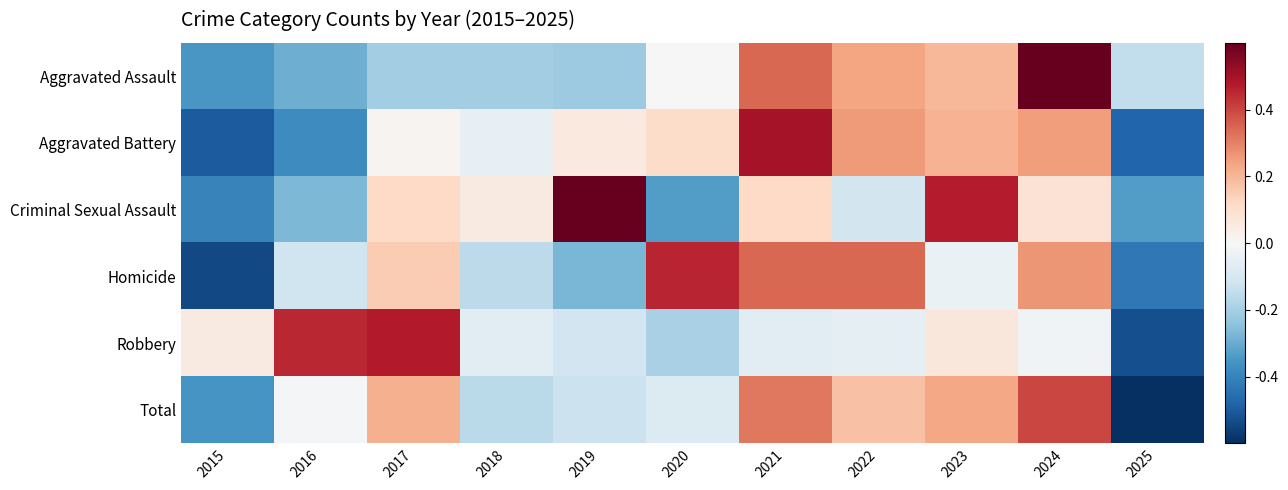

How many distinct data groups are displayed?

6